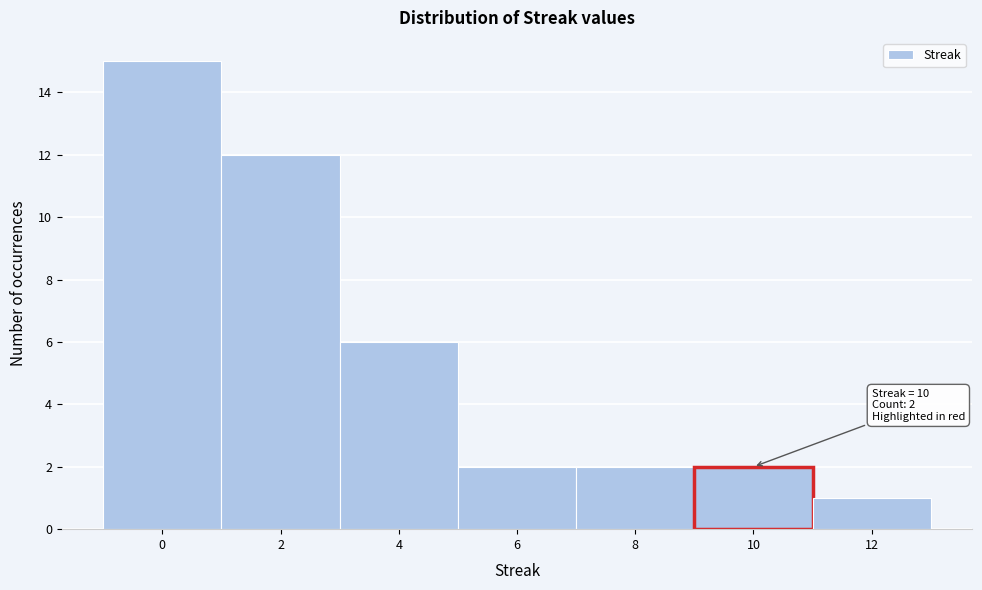

Reading left to right, what are all the values shown in this chart?

15	12	6	2	2	2	1